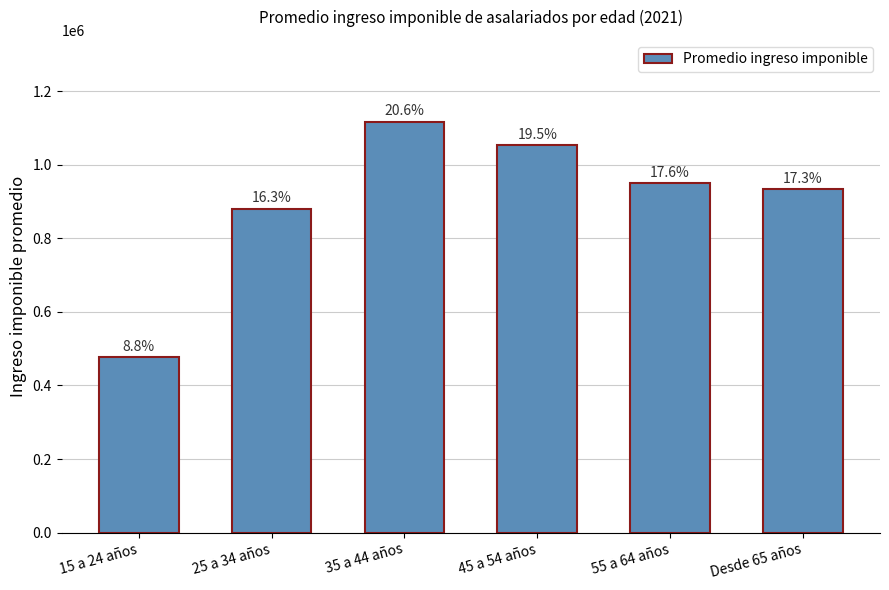

Which label corresponds to the largest value in the chart?

35 a 44 años